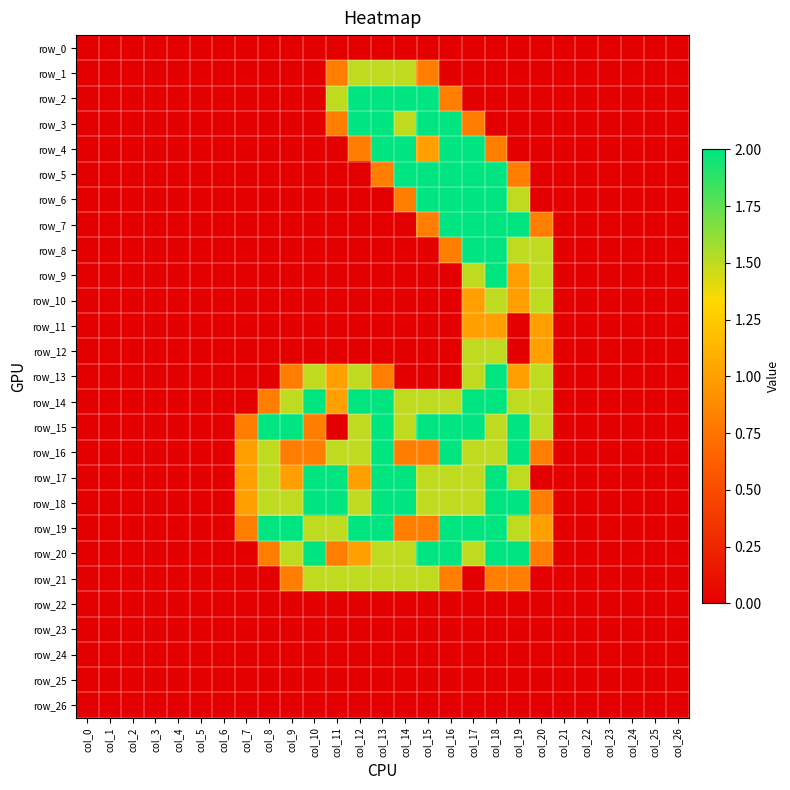

What is the difference between the maximum and second lowest values in the row_13 series?

2.0